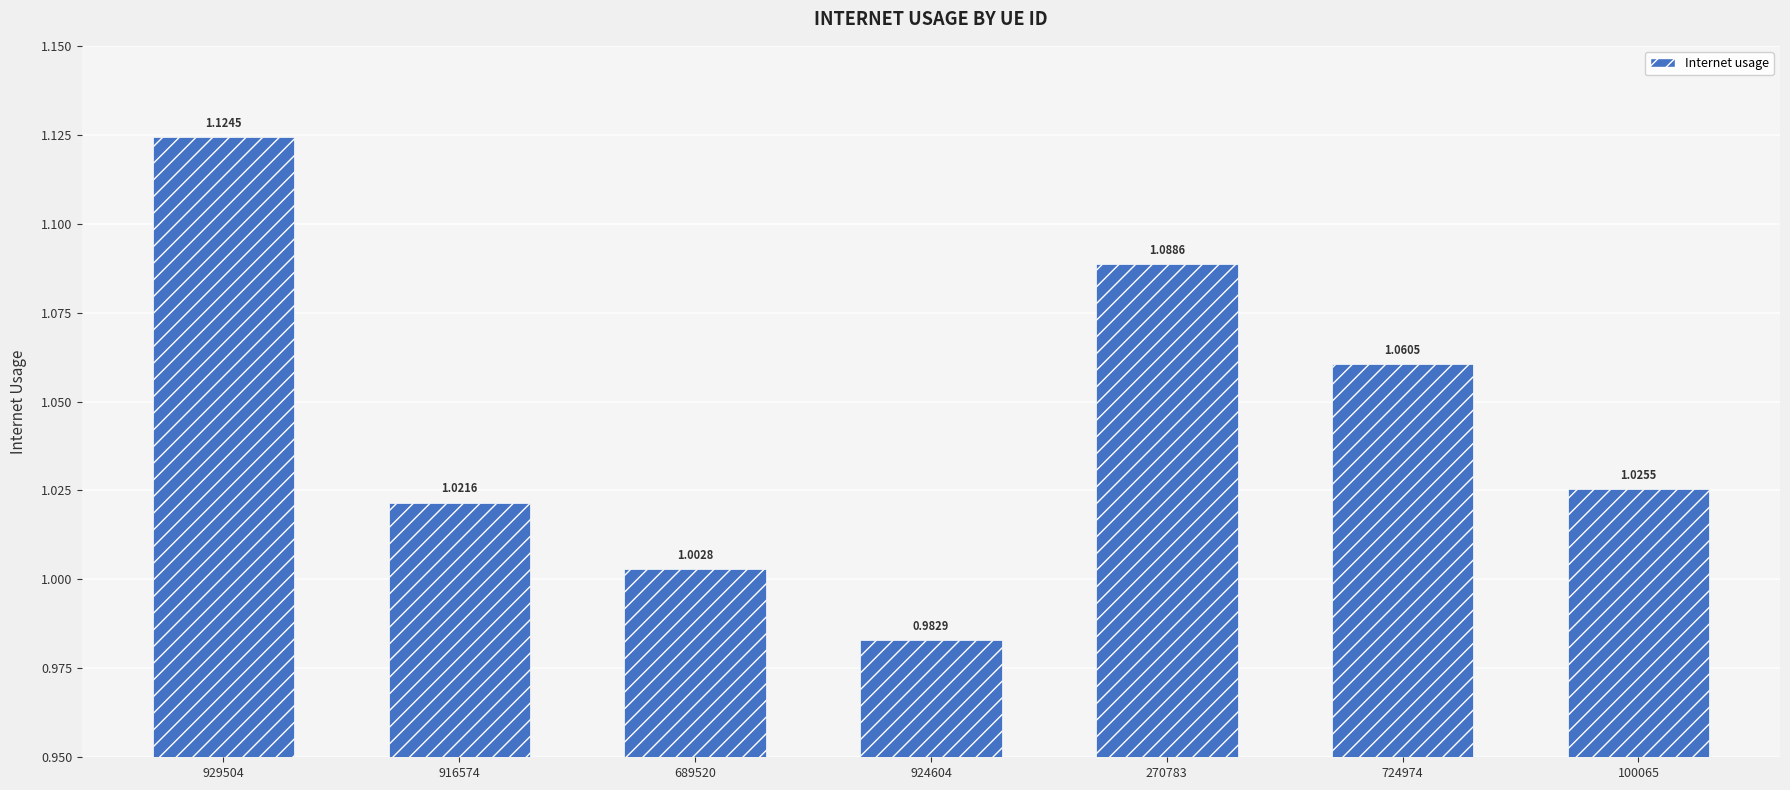

Rank the categories by value from lowest to highest.

924604, 689520, 916574, 100065, 724974, 270783, 929504